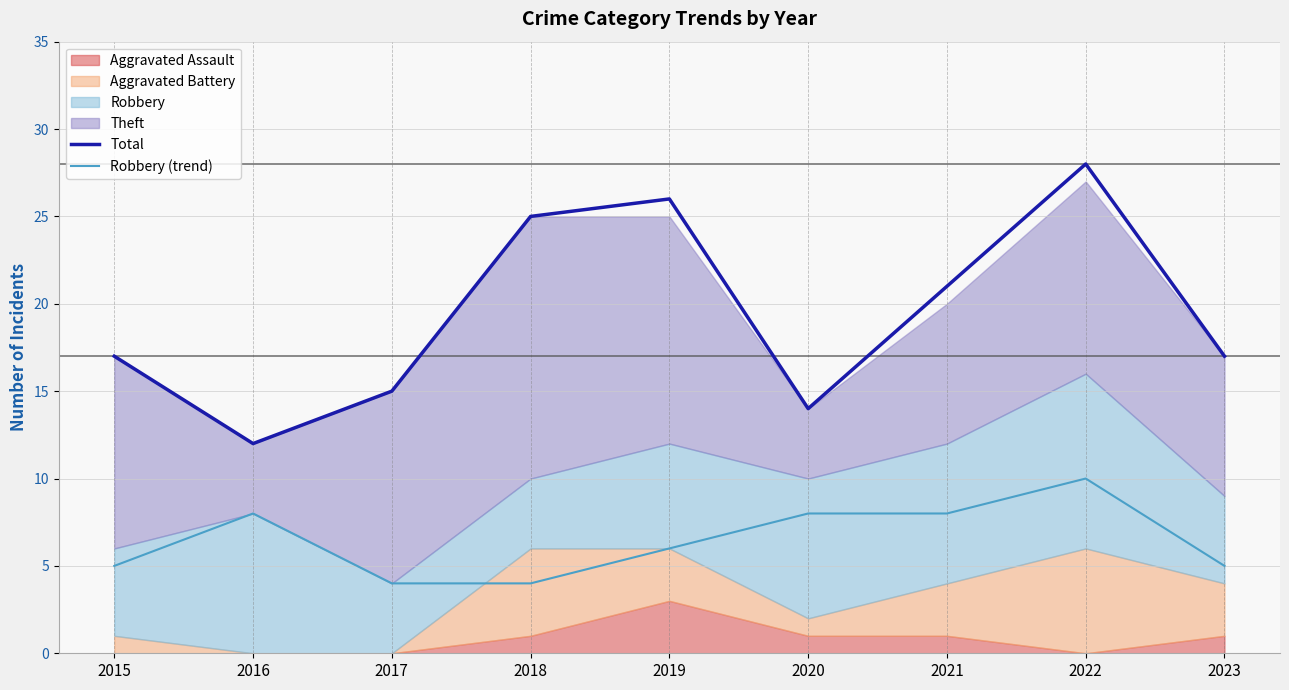

Is the value of Total at 2023 greater than the value of Robbery (trend) at 2018?

Yes